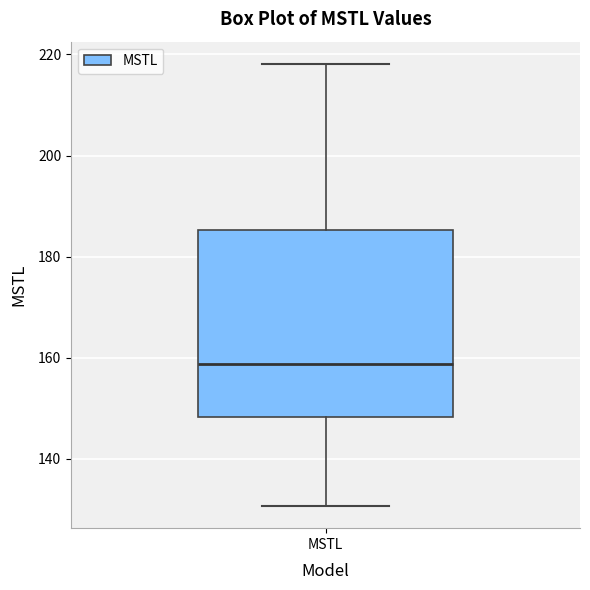

Where does the median line of the box for MSTL sit on the y-axis? The values are not printed on the chart, so give them approximately, as read against the axis.

158